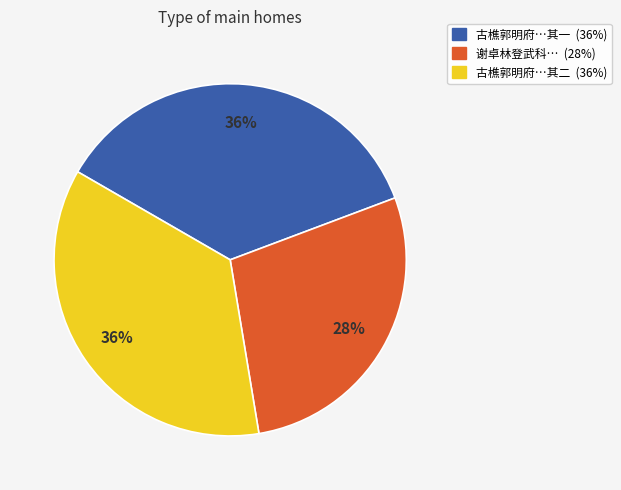

Count the number of slices in the pie.

3